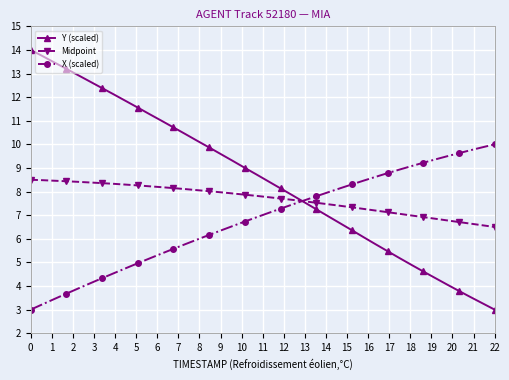

List the series in order of their overall mean, highest first.

Y (scaled), Midpoint, X (scaled)